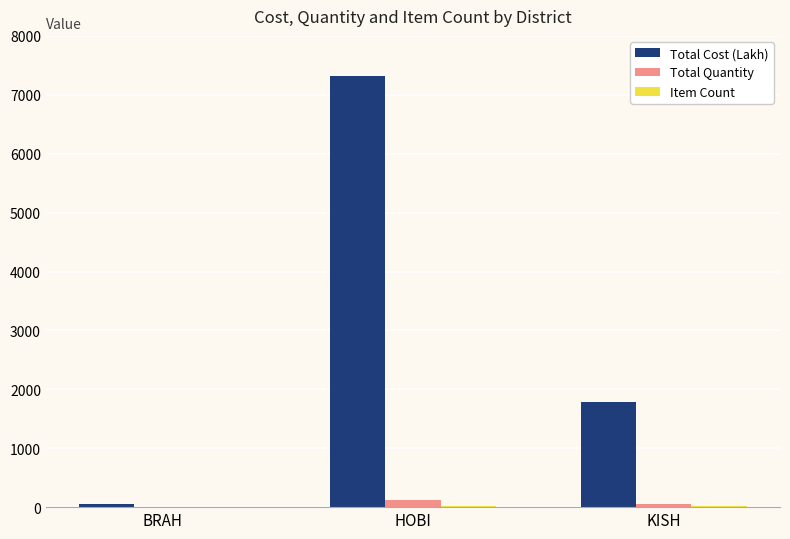

At which label does Total Cost (Lakh) reach its peak?

HOBI